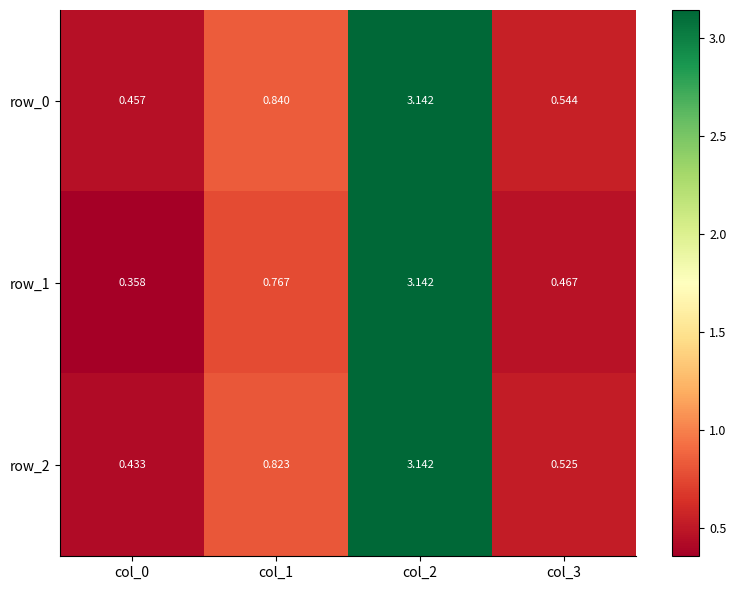

What is the average value of the row_0 series?

1.2